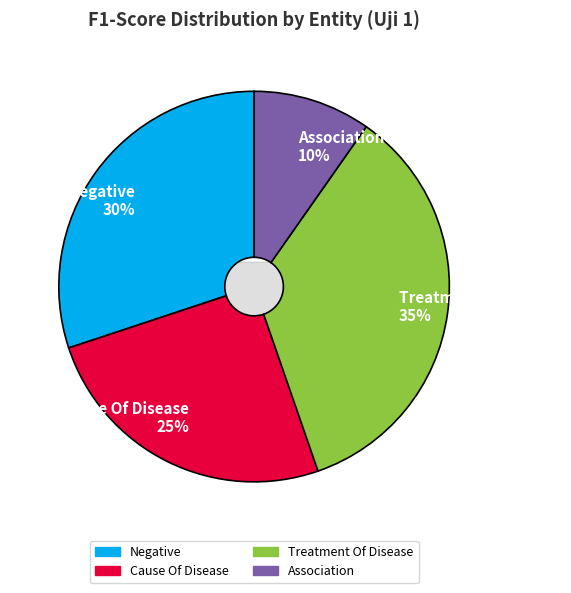

To the nearest percent, what is the combined percentage of Association and Cause Of Disease?

35%